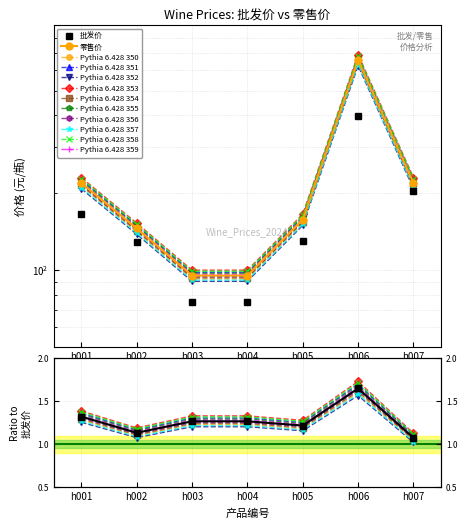

What is the average value of the 零售价 series?

227